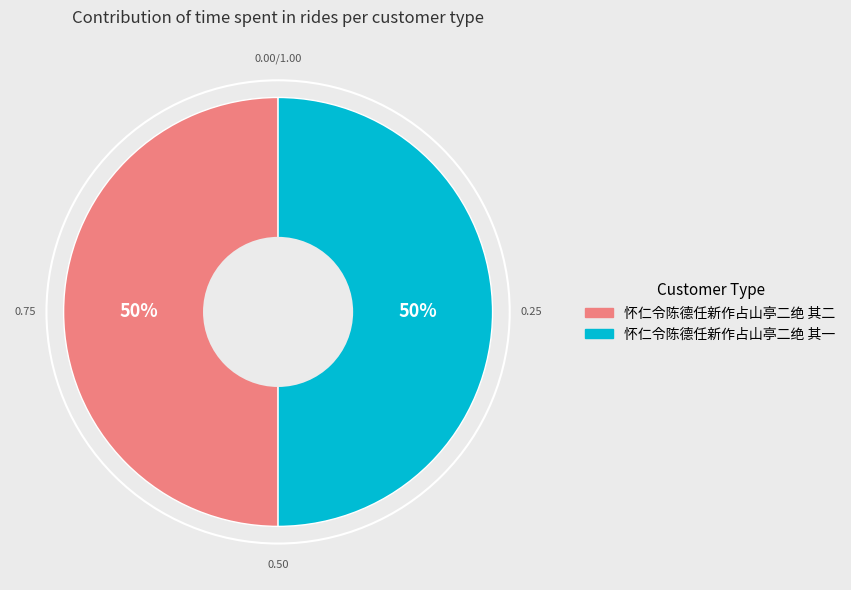

To the nearest percent, what percentage of the pie is 怀仁令陈德任新作占山亭二绝 其二?

50%